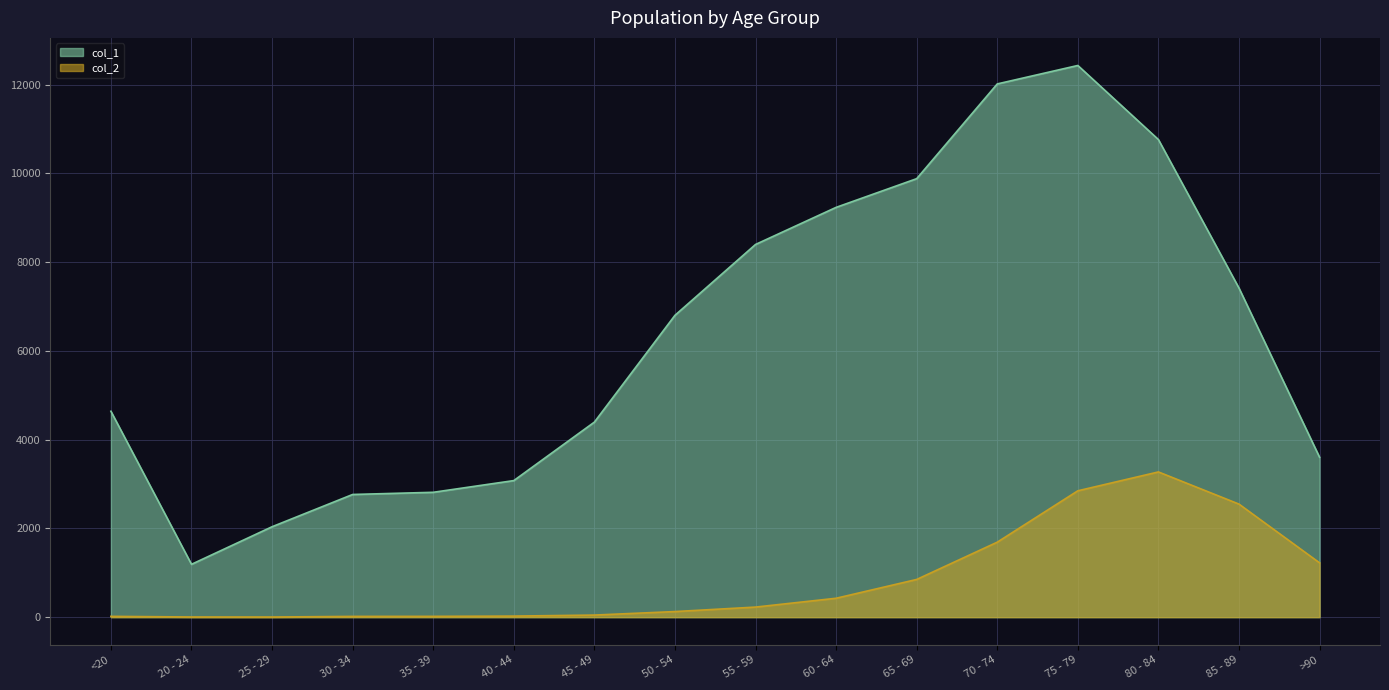

True or false: col_1 and col_2 cross at least once.

False